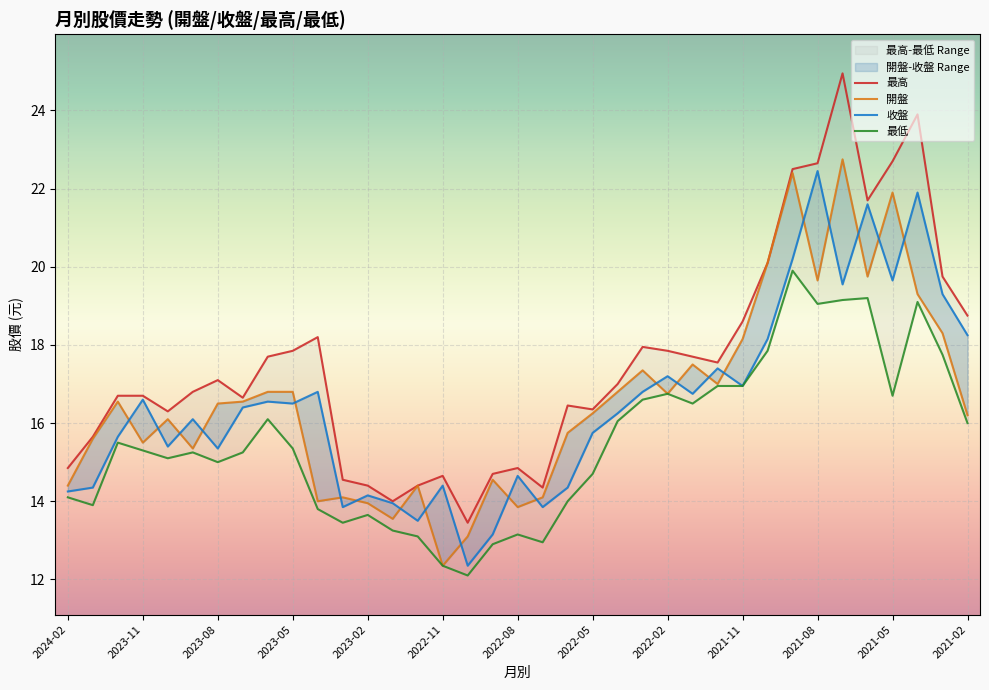

What is the maximum value for 最低?

19.9